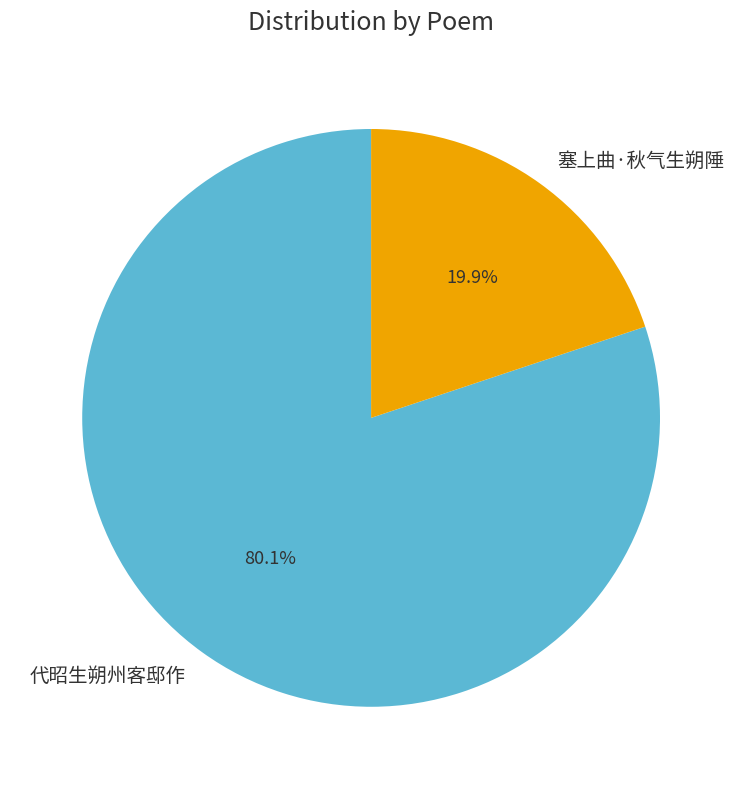

To the nearest percent, what percentage of the pie is 塞上曲·秋气生朔陲?

20%